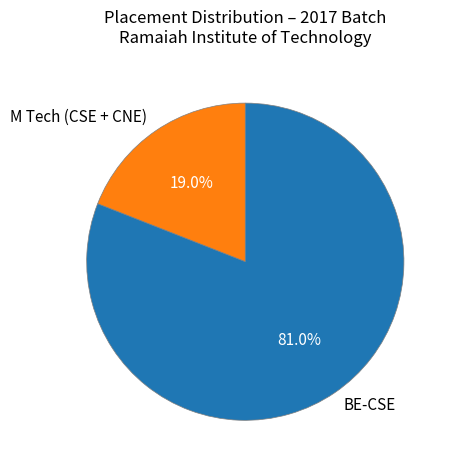

The BE-CSE slice represents 71% of the pie. True or false?

False